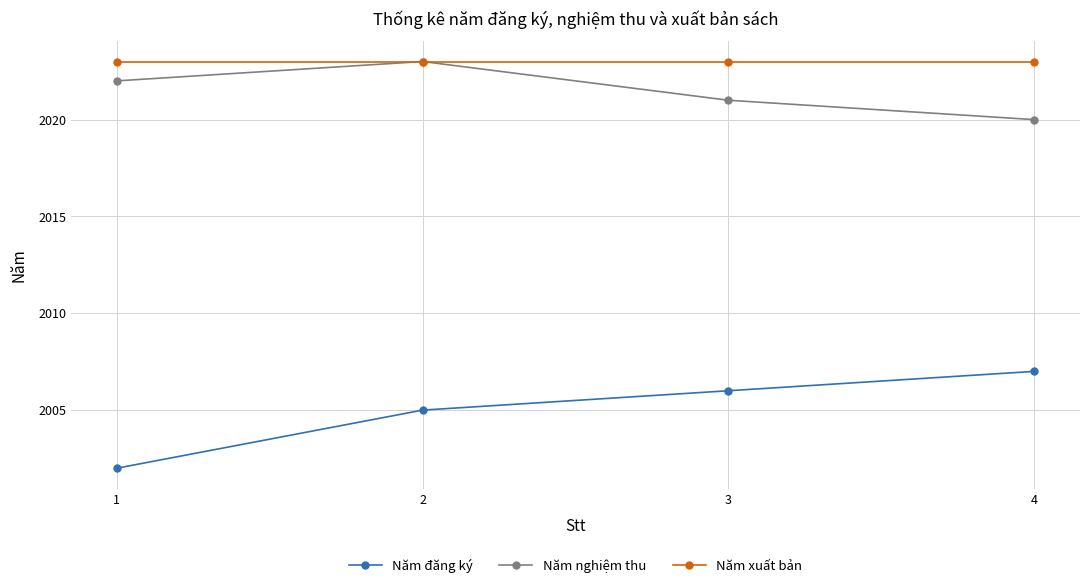

What is the greatest value displayed?

2023